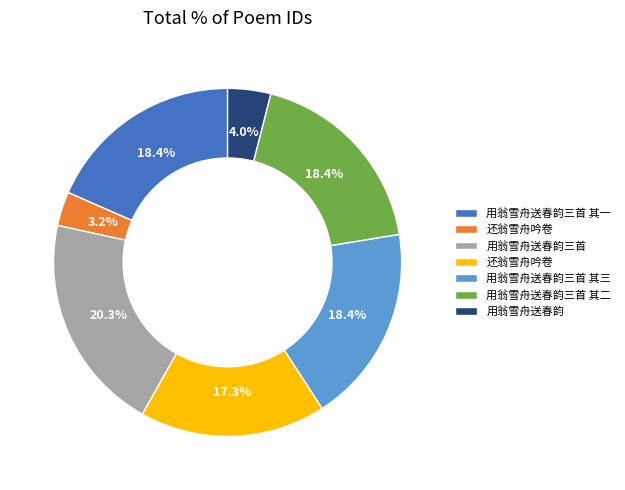

Does any single category account for the majority?

No